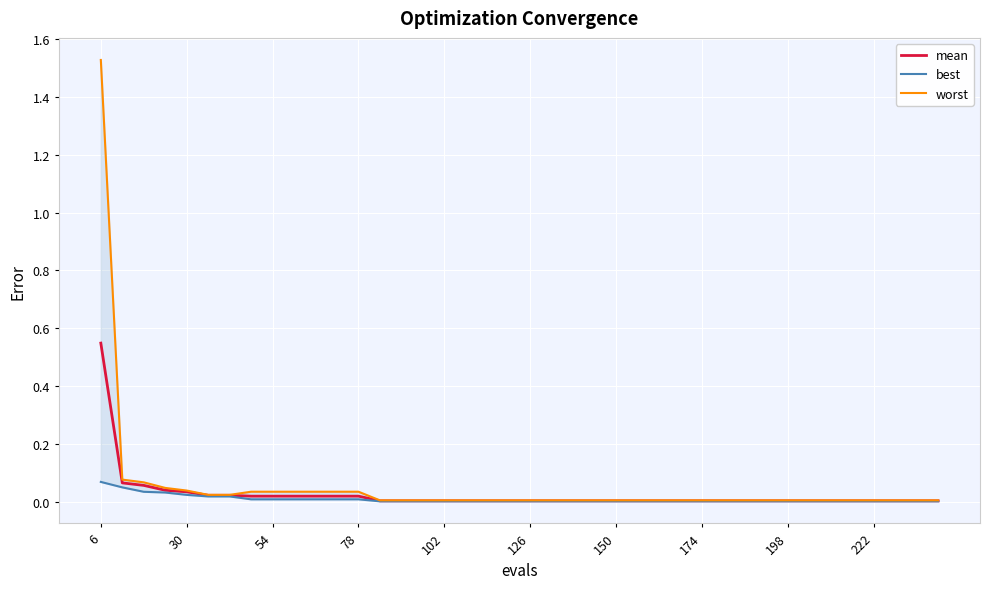

True or false: worst and best intersect in this chart.

False